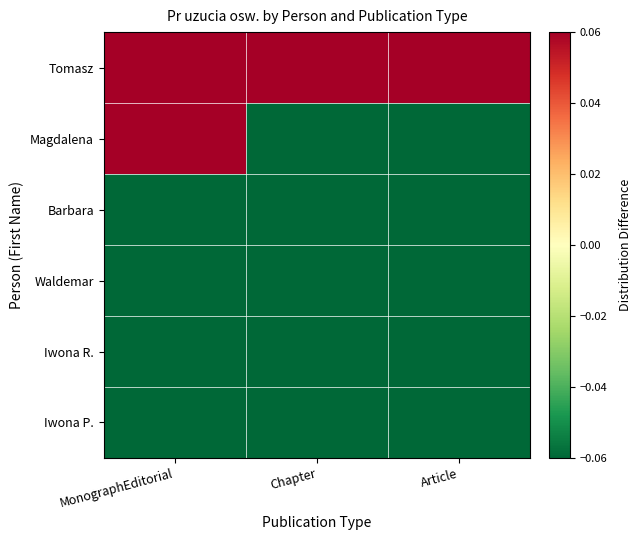

At how many categories does at least one series exceed 0?

3